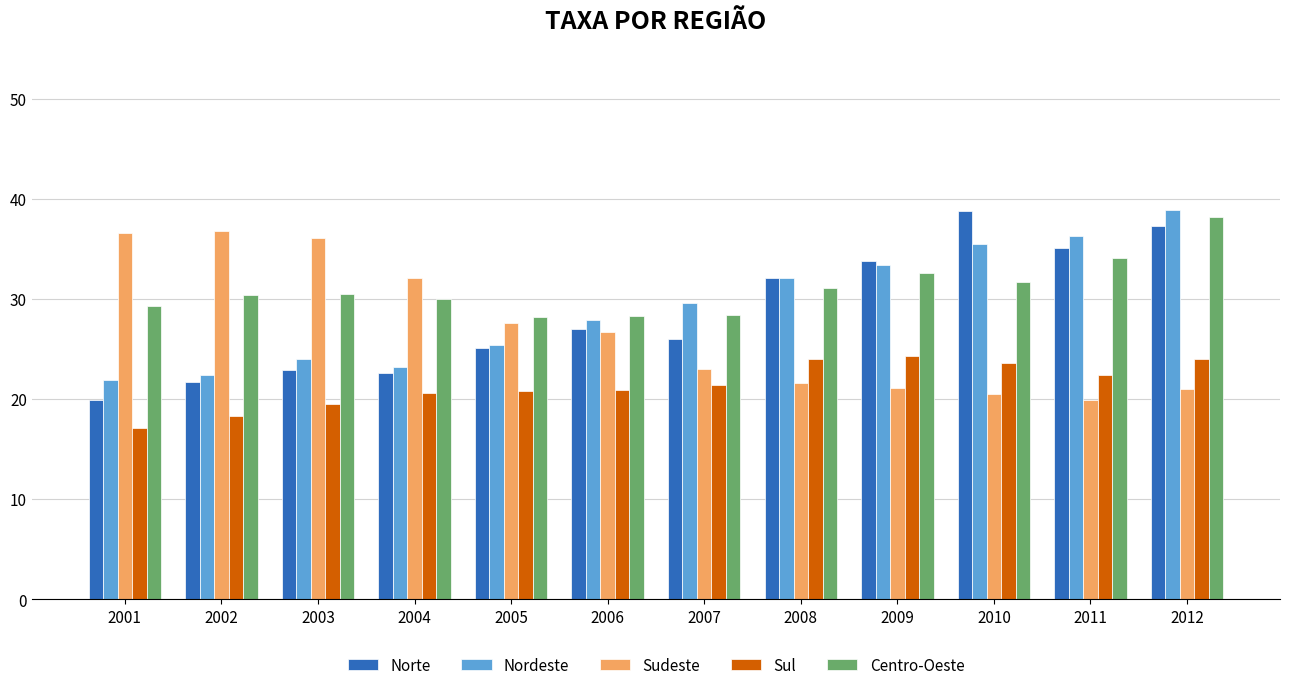

What is the difference between the highest and lowest values at 2012?

17.9